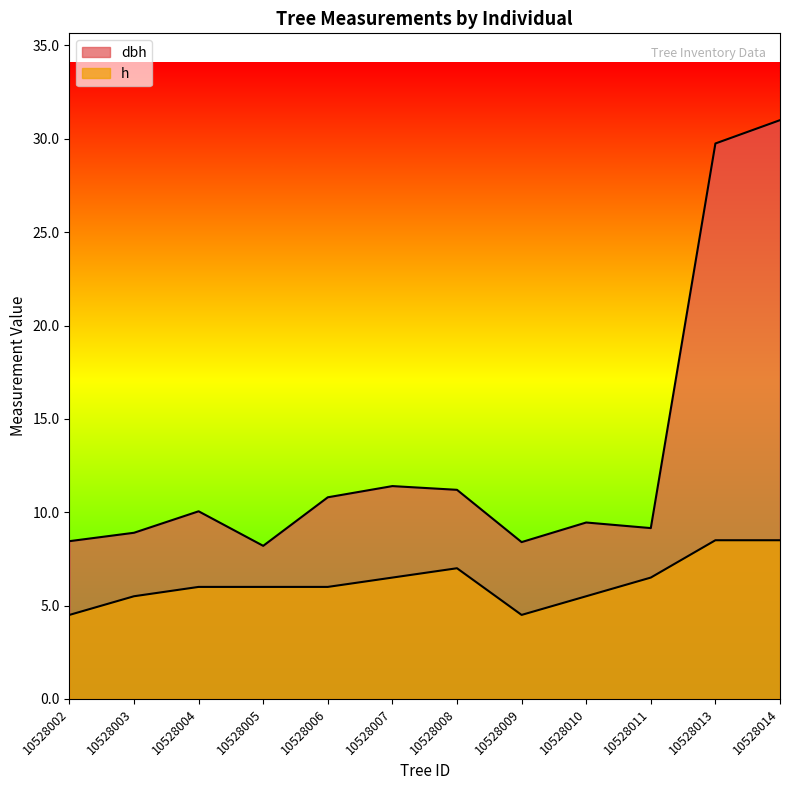

At which label is h closest to 6?

10528004